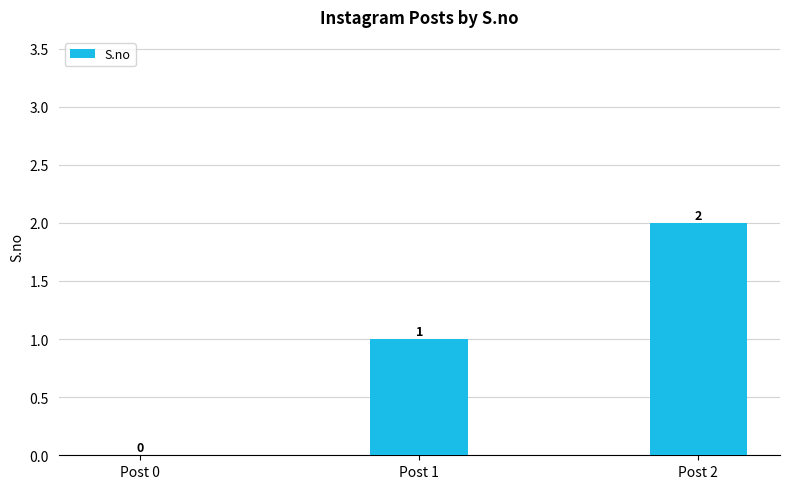

How many distinct data groups are displayed?

1